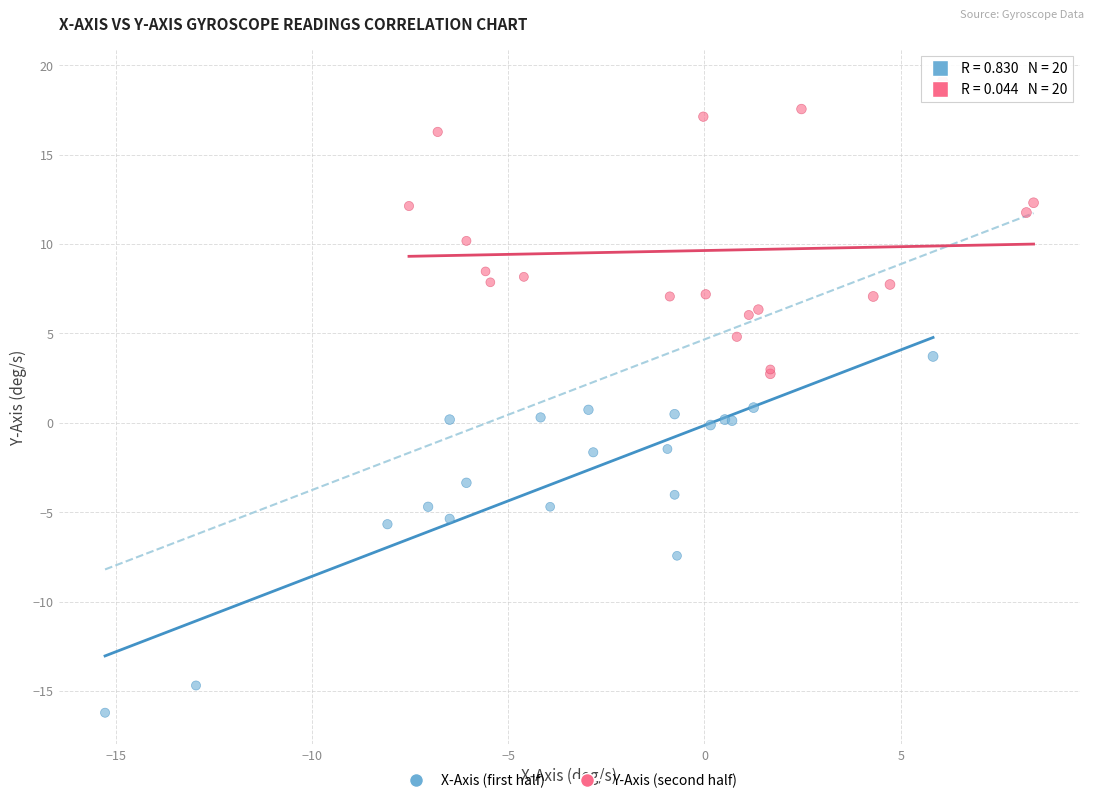

Which series has the largest Y range (max minus min)?

X-Axis (first half)